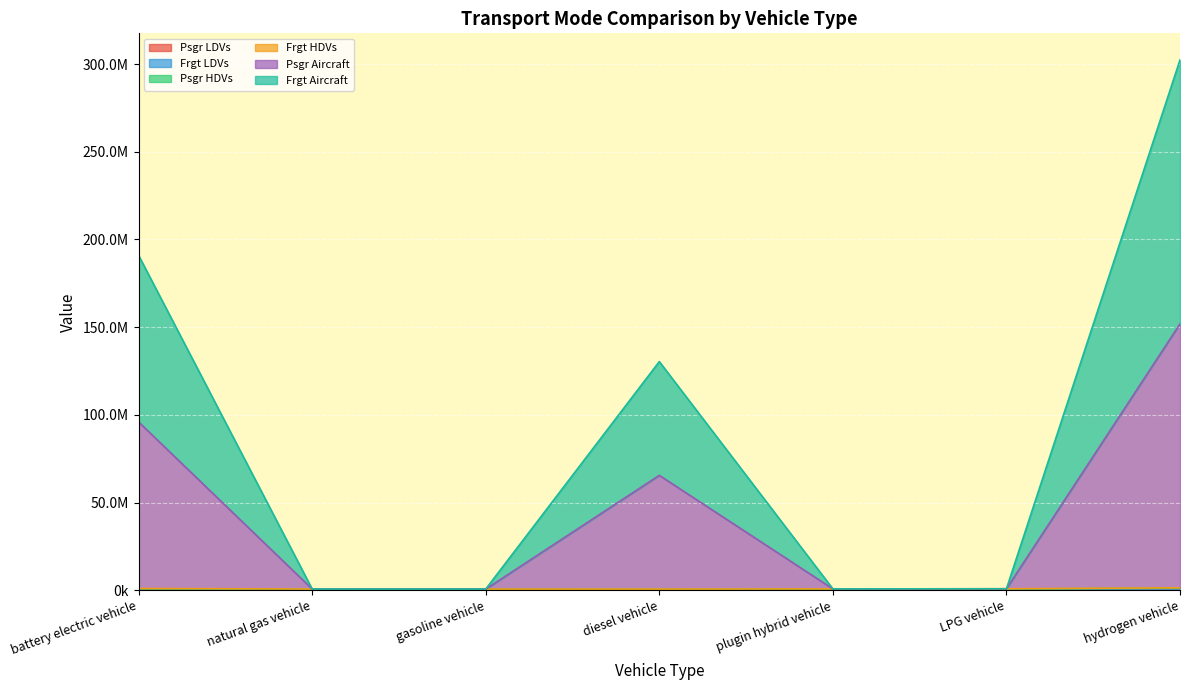

List the labels in order of Frgt Aircraft value, largest first.

hydrogen vehicle, battery electric vehicle, diesel vehicle, LPG vehicle, plugin hybrid vehicle, natural gas vehicle, gasoline vehicle